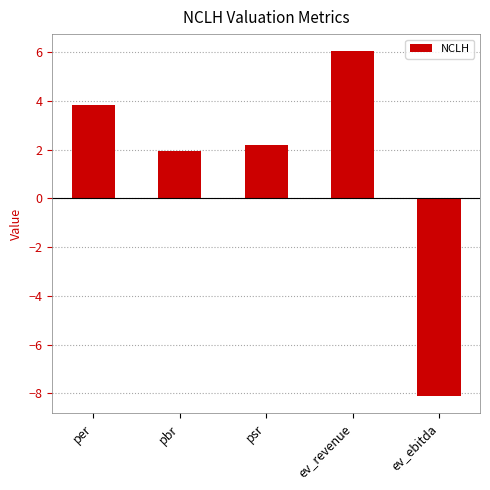

Rank the categories by value from lowest to highest.

ev_ebitda, pbr, psr, per, ev_revenue